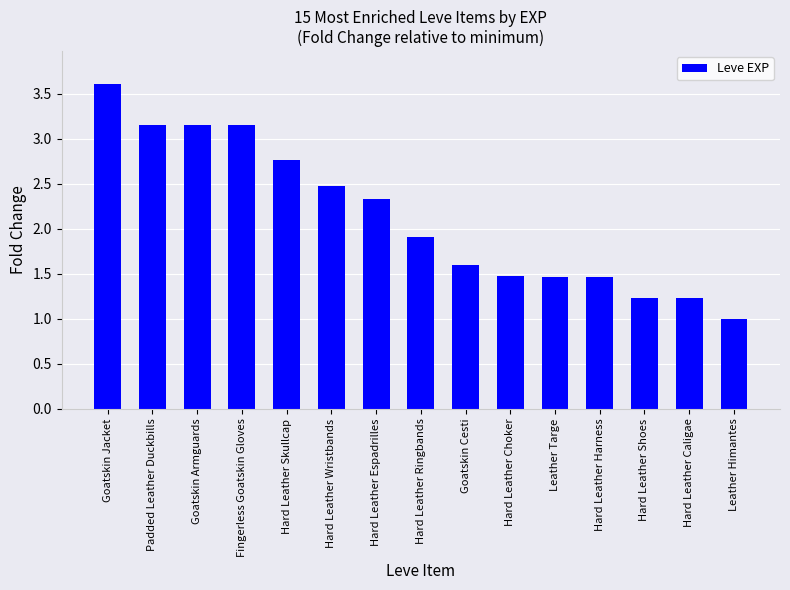

True or false: the data shows 2.8 at Hard Leather Skullcap.

True